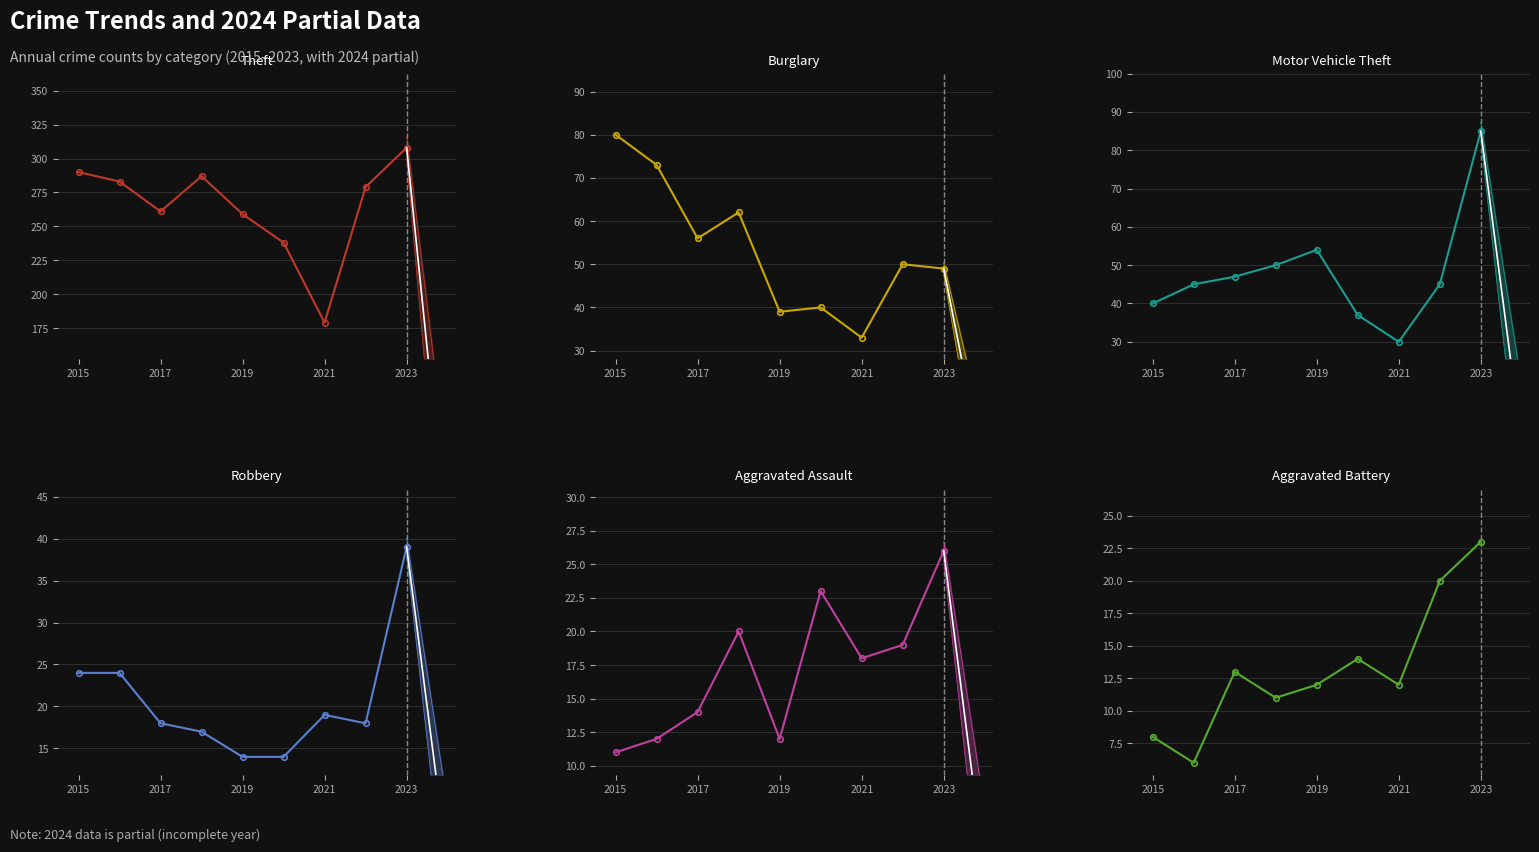

What position from the right is 2021?

3